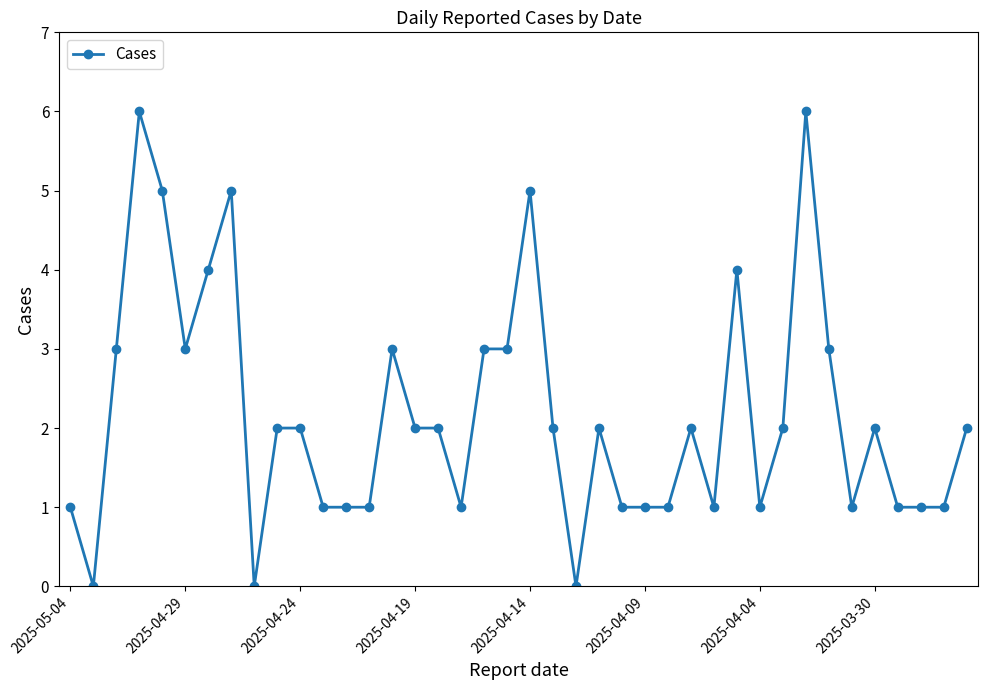

True or false: the data has more than 2 interior local peaks.

True